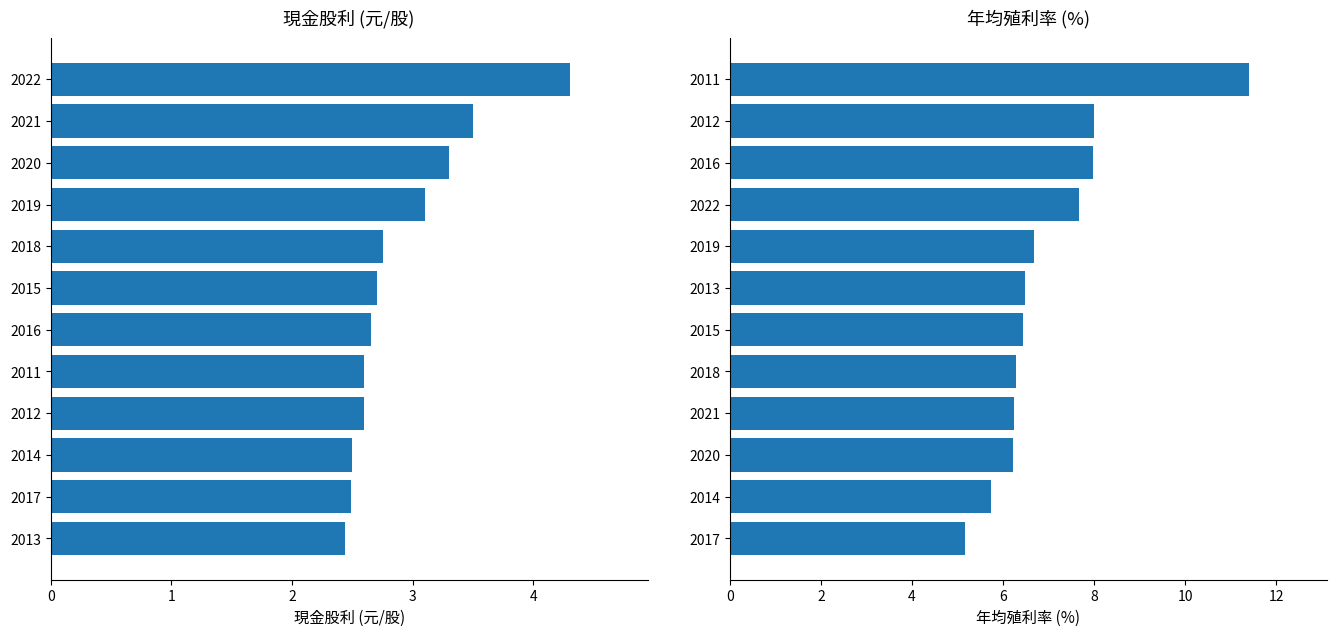

What are all the series names shown in the legend?

現金股利, 年均殖利率